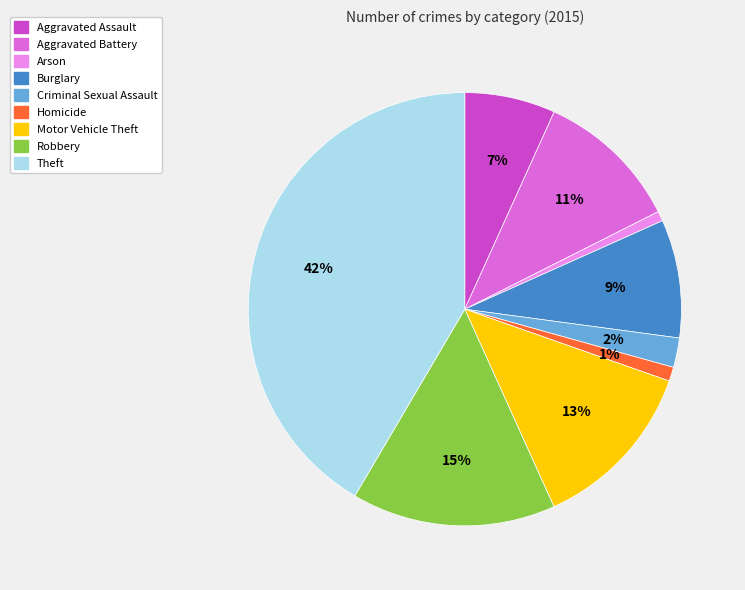

How many segments does this pie chart have?

9